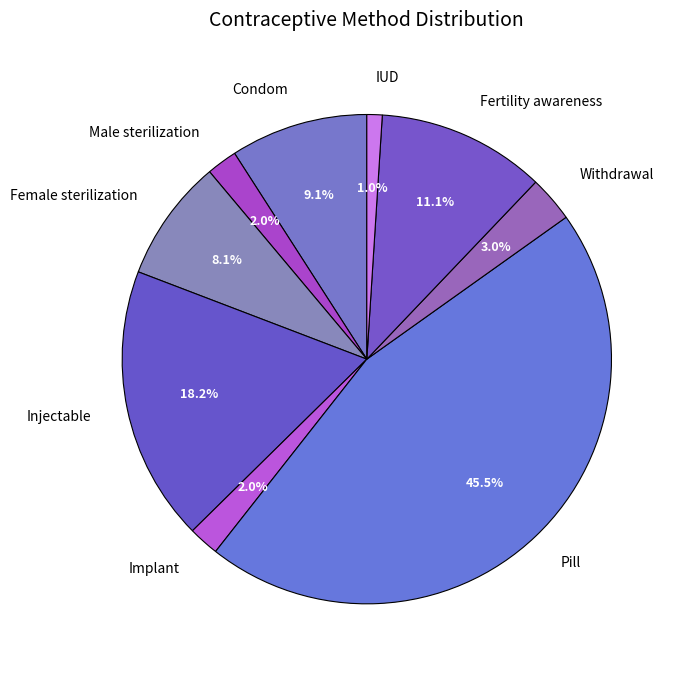

Does Pill account for over 50% of the chart?

No